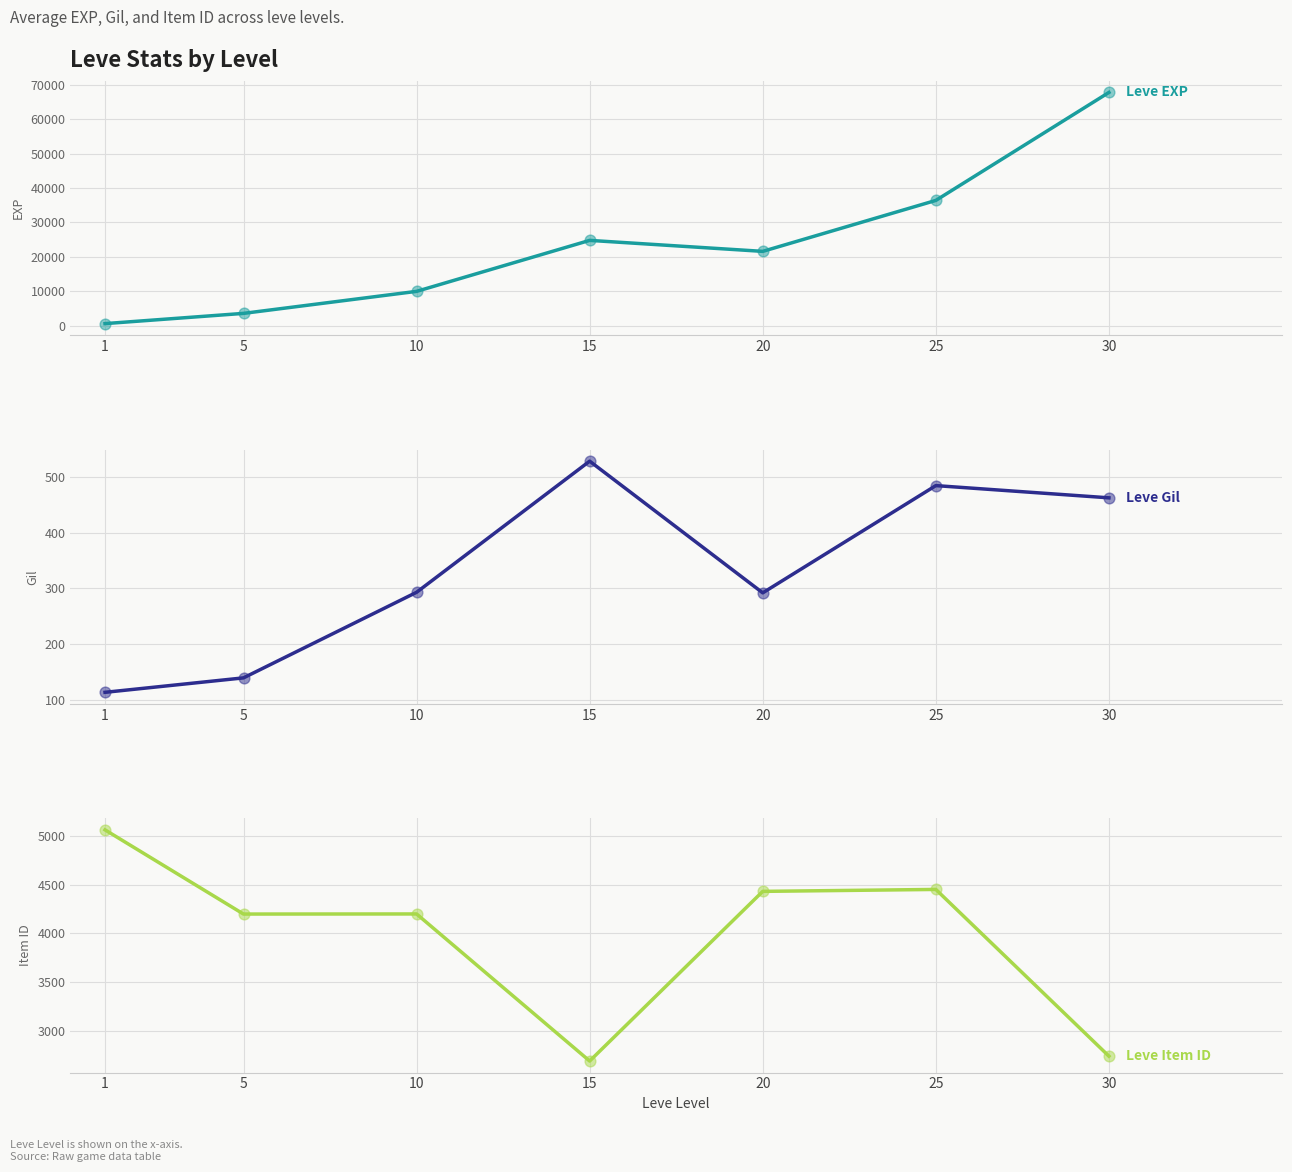

Which series contains the highest Y value?

Leve EXP